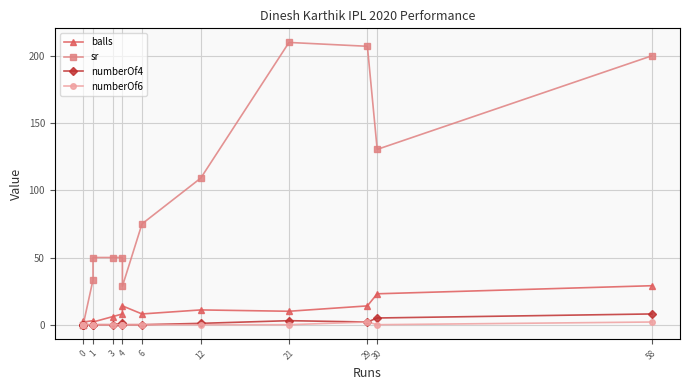

True or false: sr has more than 2 points higher than both neighbors.

False